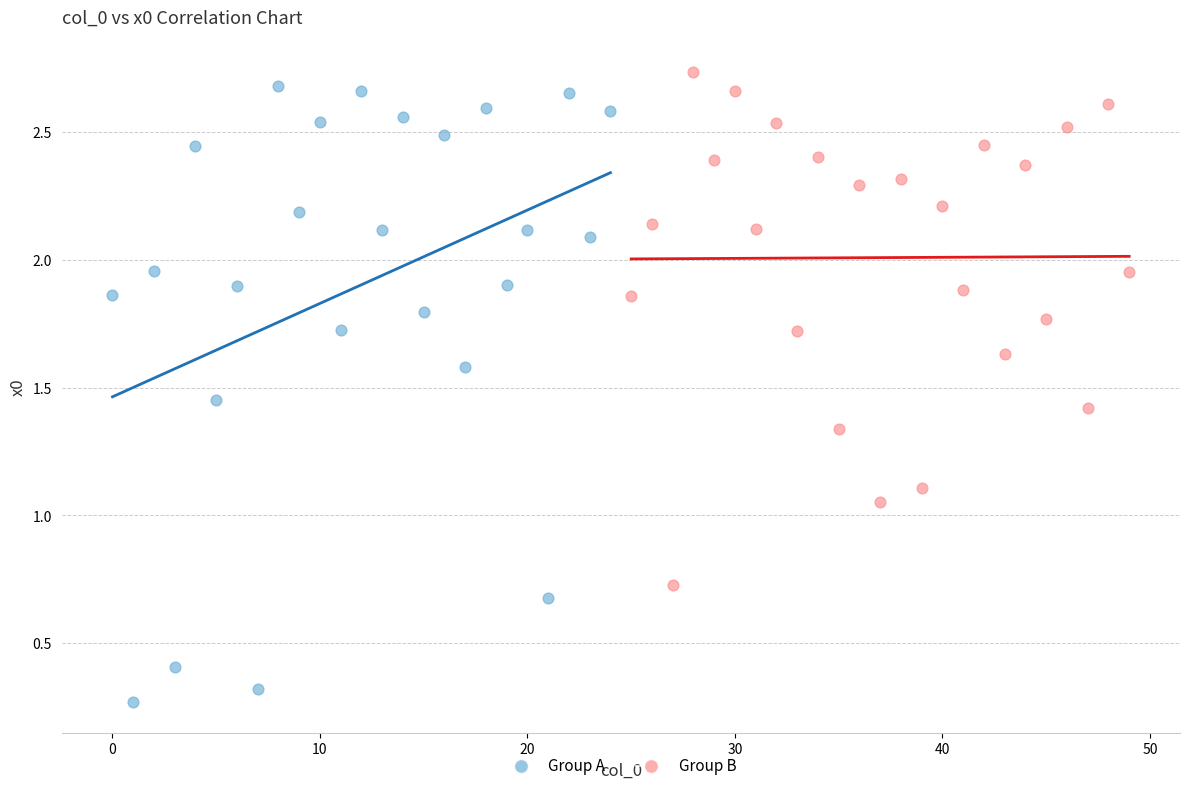

Which series contains the lowest Y value?

Group A